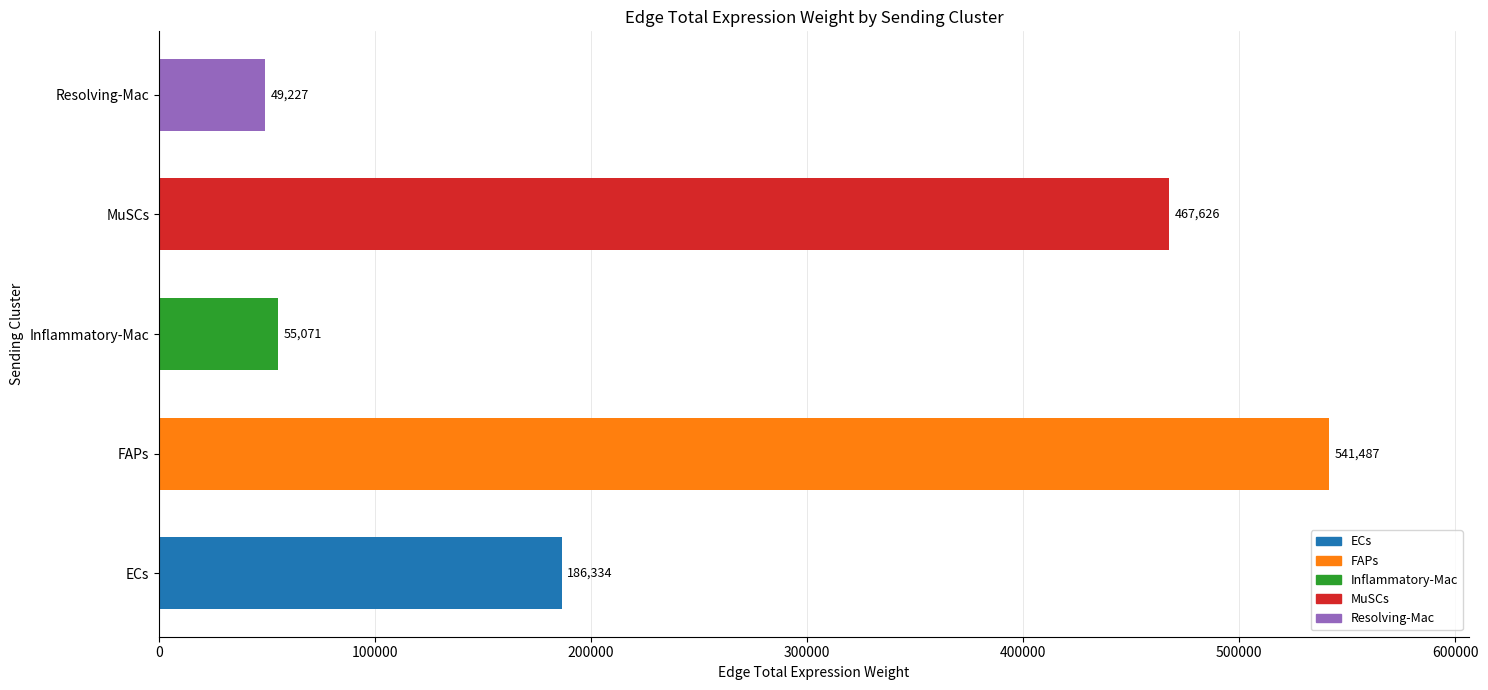

At which label is the value closest to 295356?

ECs